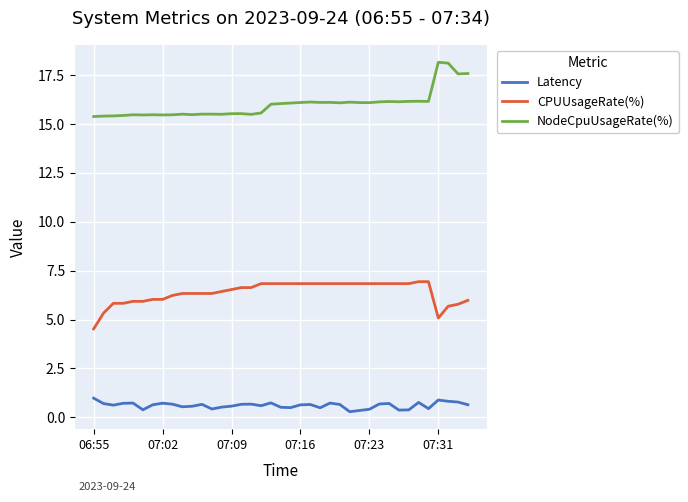

What is the difference between the maximum and minimum values in the CPUUsageRate(%) series?

2.4